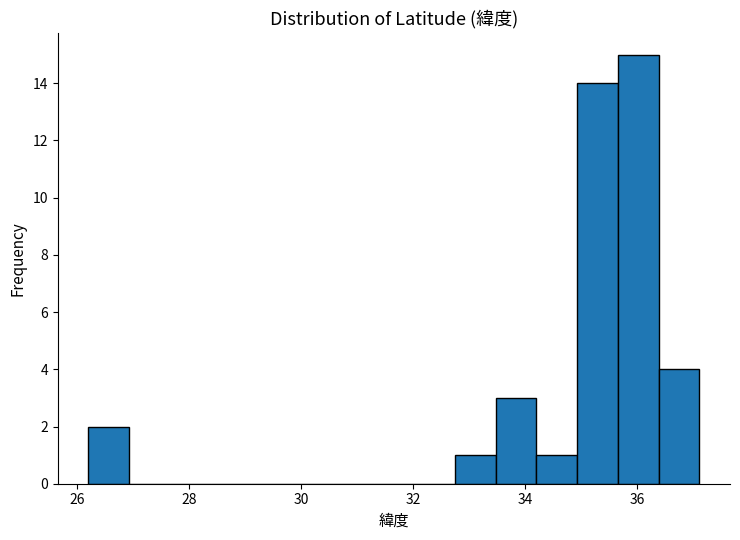

Around what value on the x-axis is the tallest bar? Give the approximate position of its centre, as read against the axis.

36.0